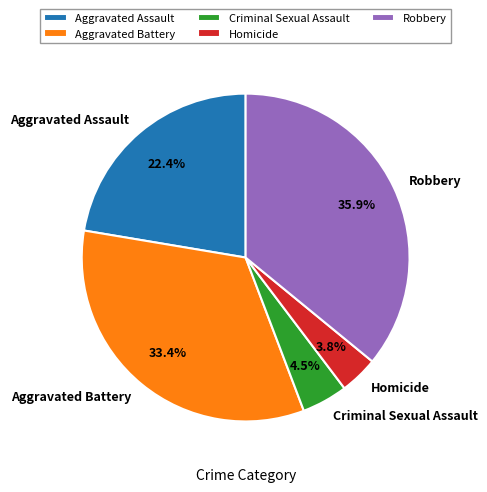

Combined, do Homicide and Aggravated Assault account for over 50%?

No